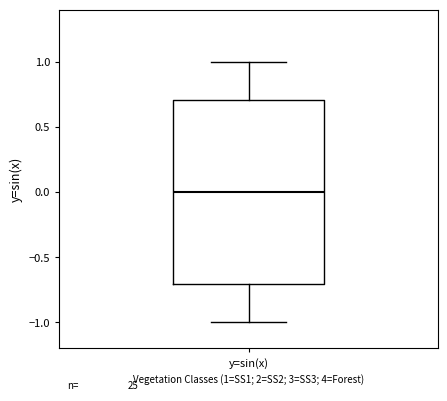

Where is the lower edge of the box for y=sin(x) on the y-axis? The values are not printed on the chart, so give them approximately, as read against the axis.

-0.7